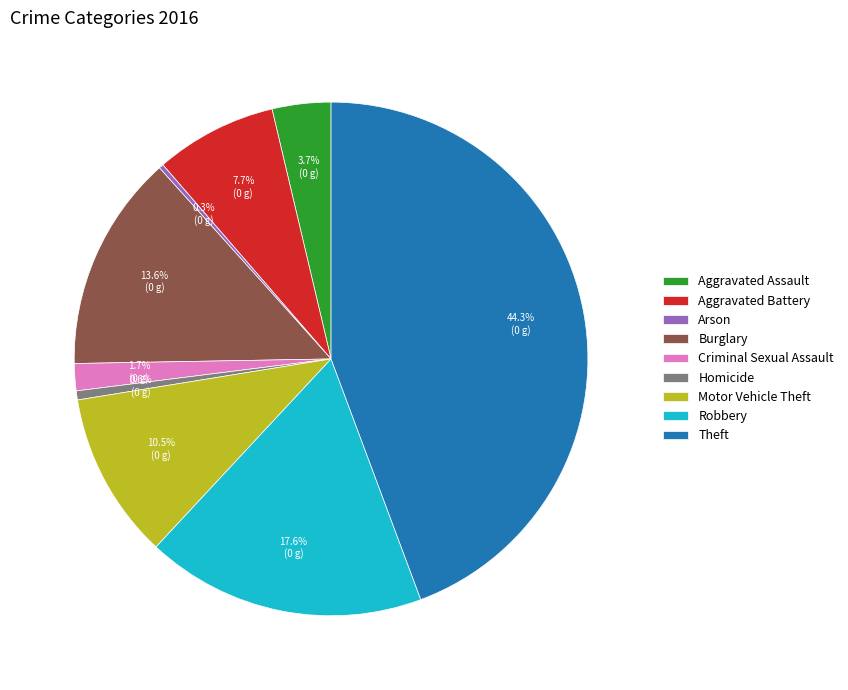

To the nearest percent, what percentage of the pie is Burglary?

14%